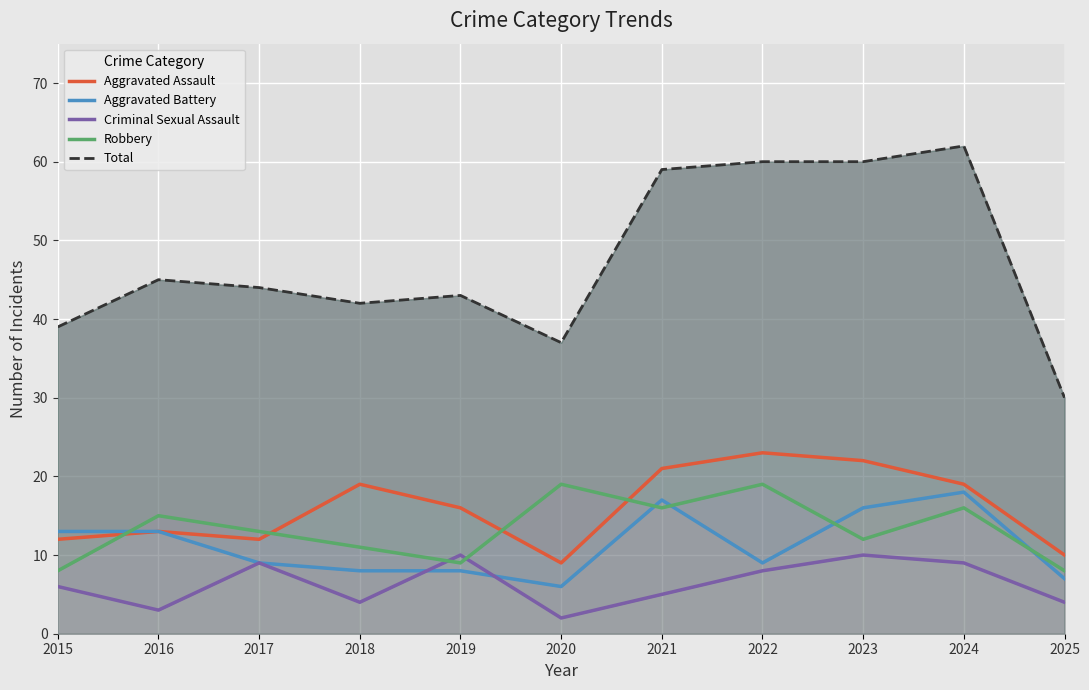

What is the sum of the Robbery values at 2025 and 2022?

27